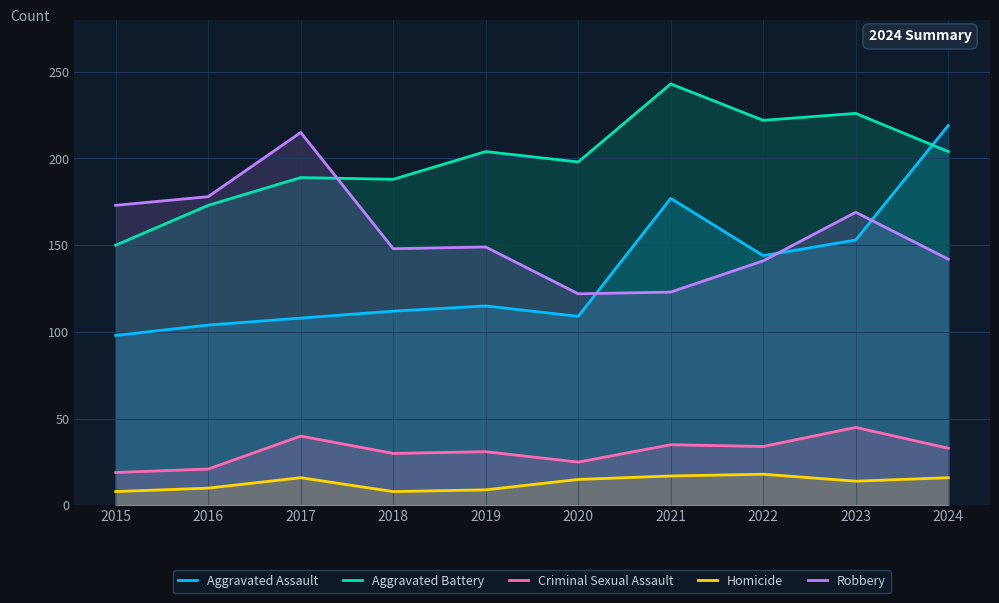

True or false: Robbery and Aggravated Assault cross at least once.

True